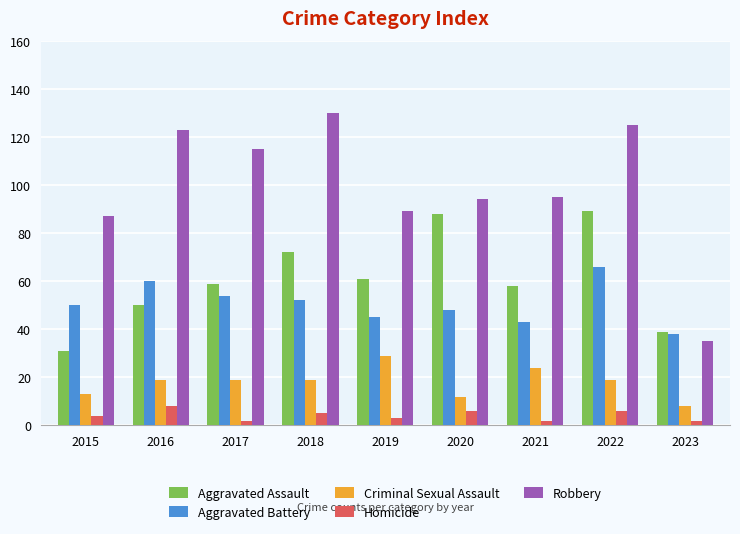

What is the minimum value for Criminal Sexual Assault?

8